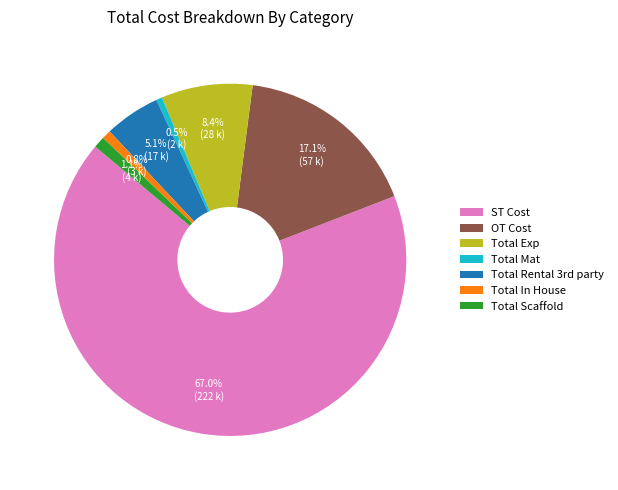

Does Total In House account for over 50% of the chart?

No